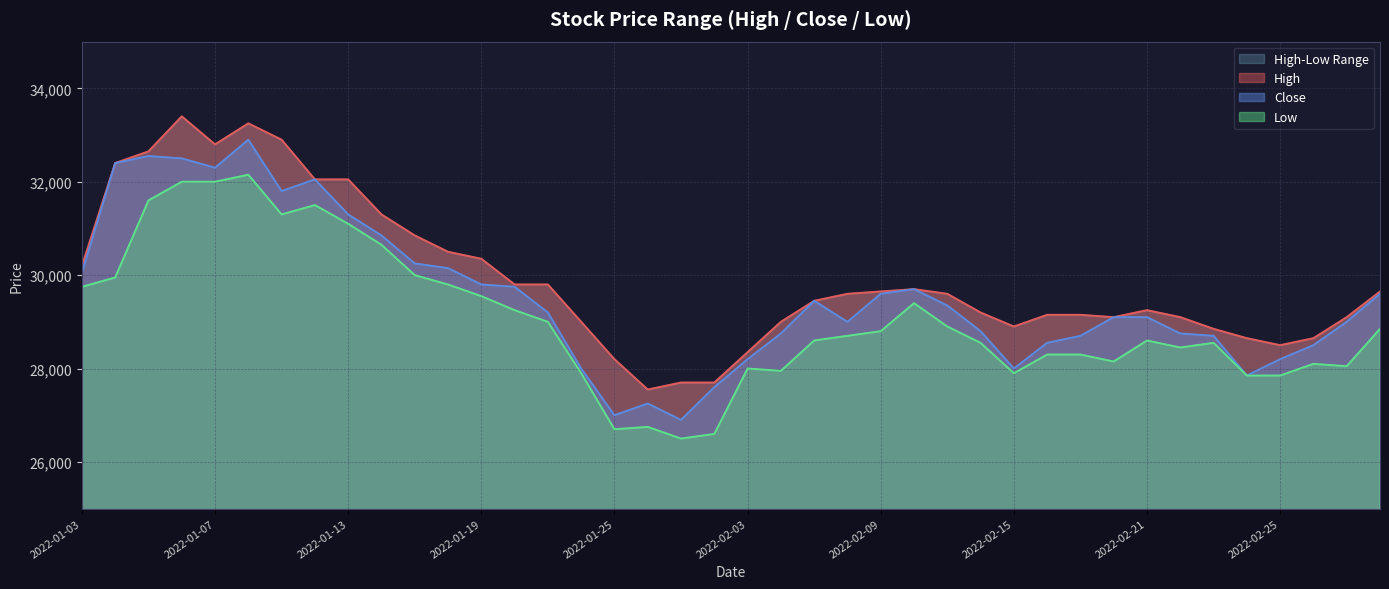

At how many categories does at least one series exceed 33101?

2